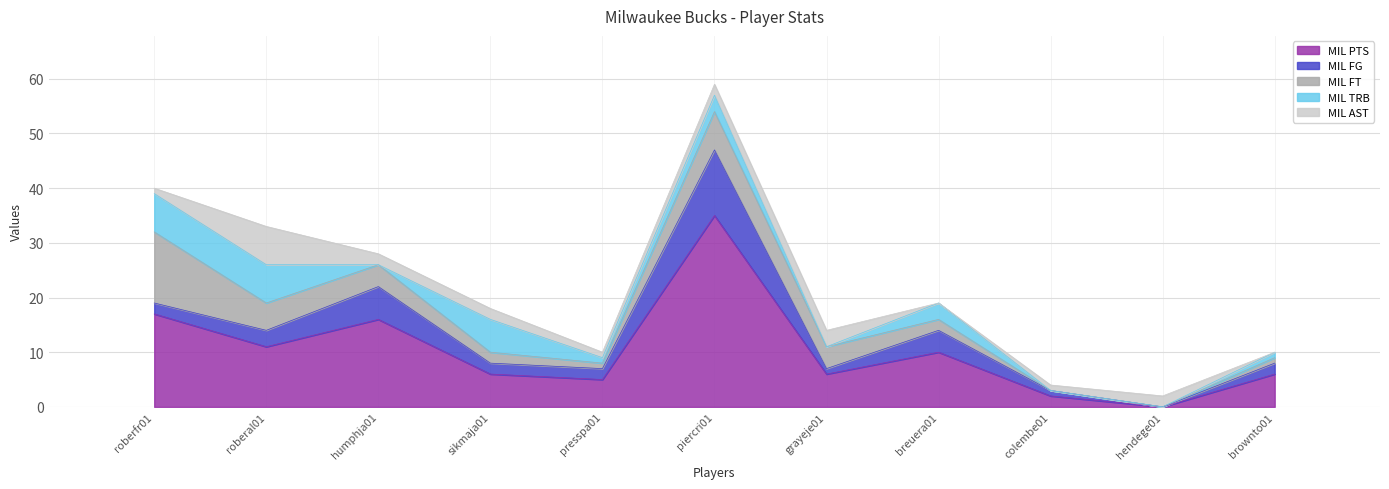

Is it true that MIL FG equals 6 at humphja01?

True